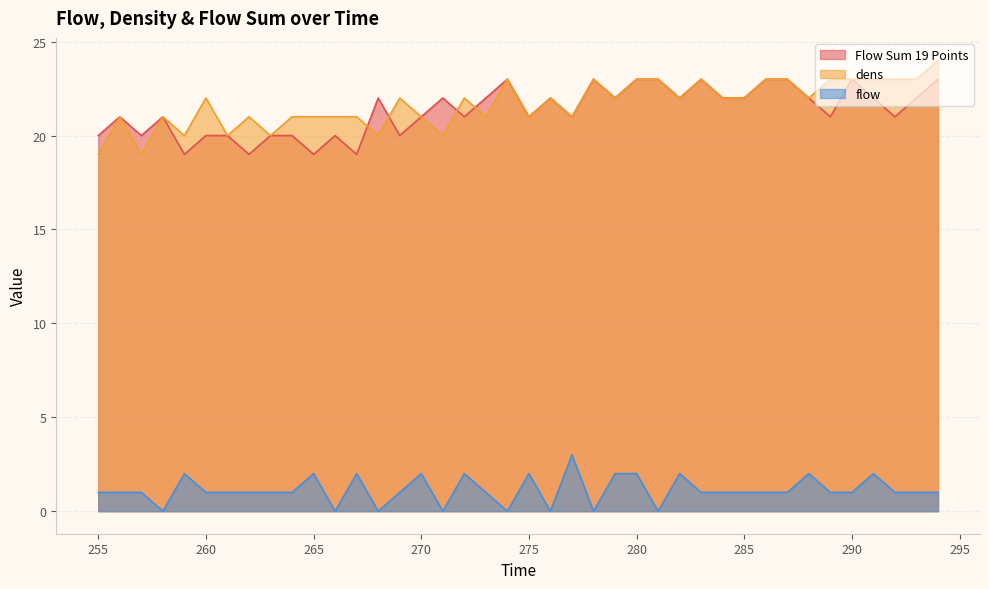

The Flow Sum 19 Points series shows 21 at 270. True or false?

True